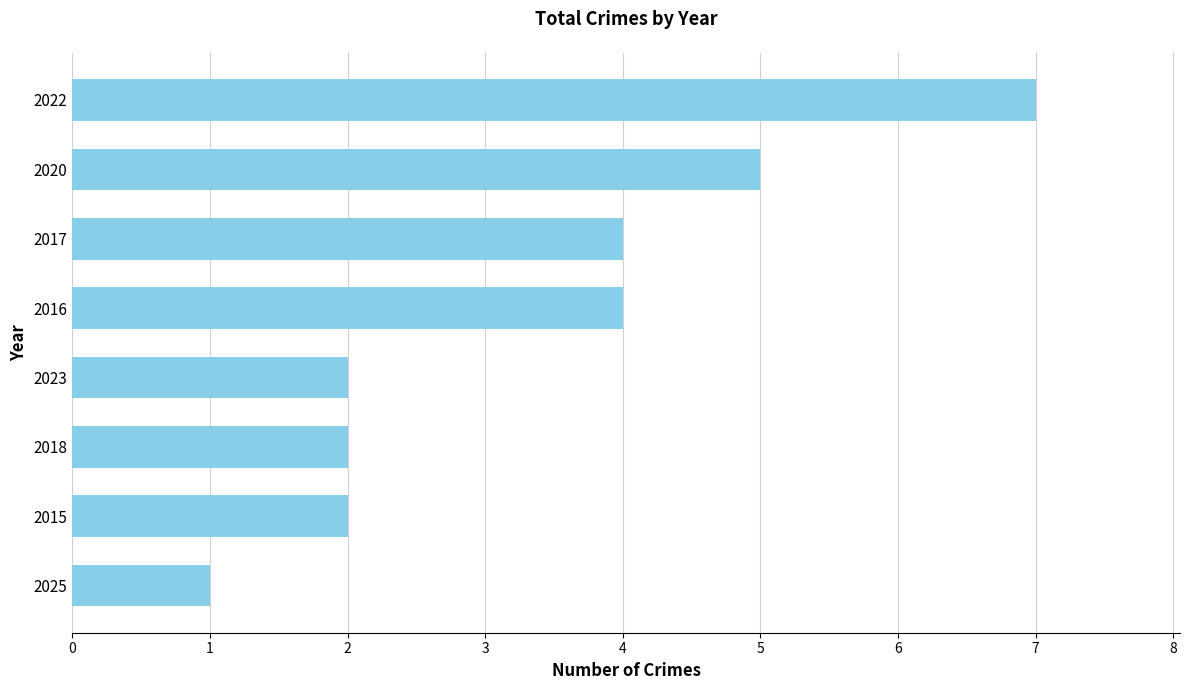

Does the chart contain stacked bars?

No